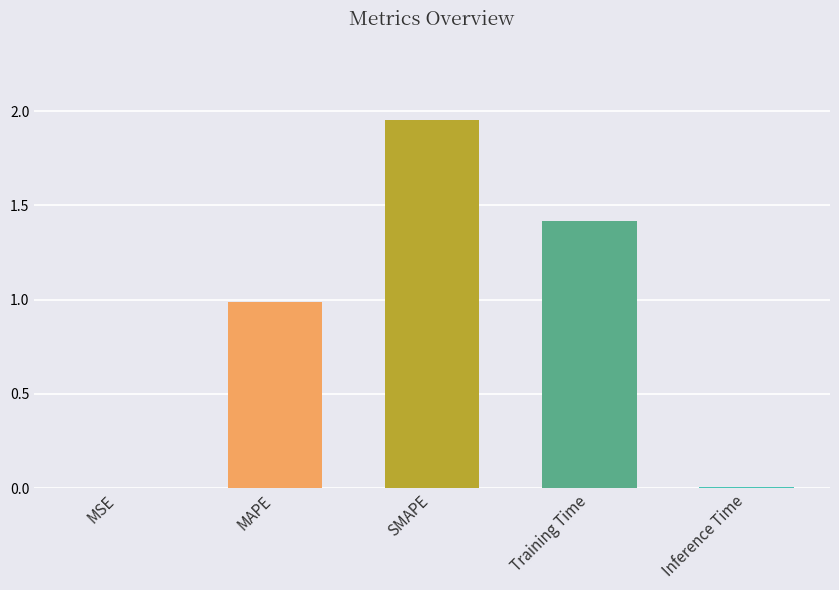

Which category has the highest value across all series?

SMAPE